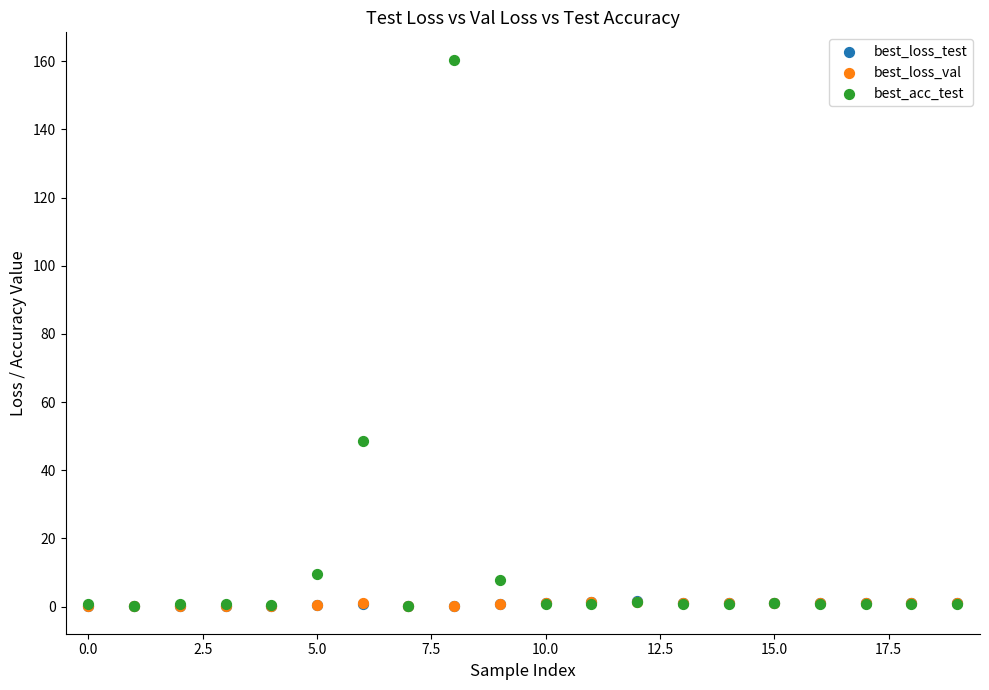

What are all the series names shown in the legend?

best_loss_test, best_loss_val, best_acc_test